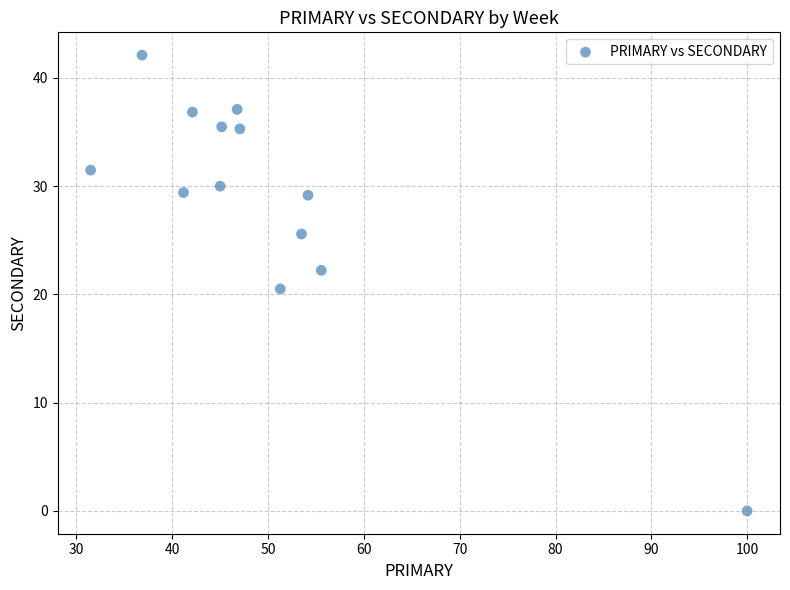

What is the range of Y values (max minus min)?

42.1